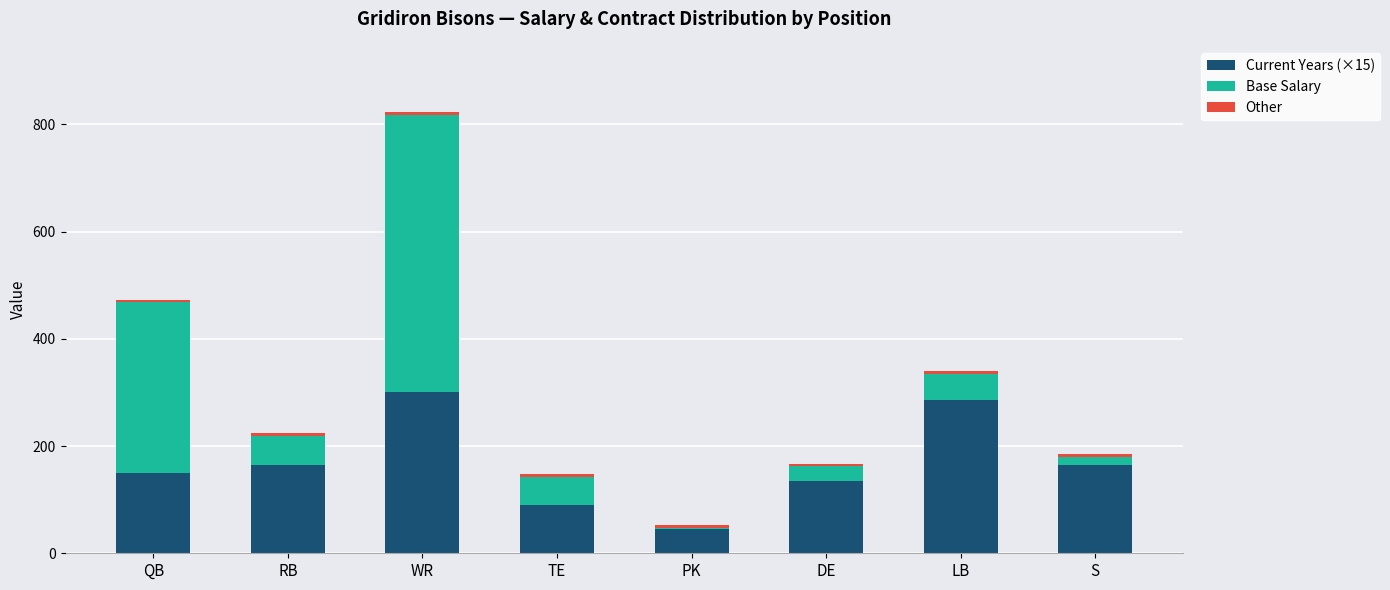

At which category is the sum across all series the highest?

WR